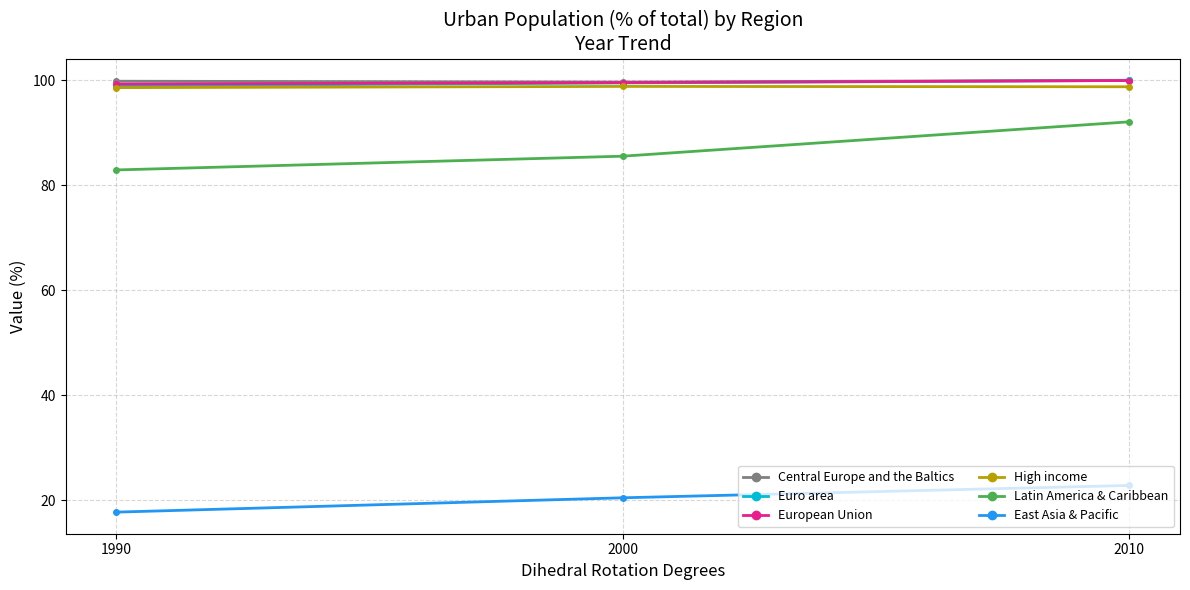

What is the difference between the highest and lowest values at 1990?

82.1